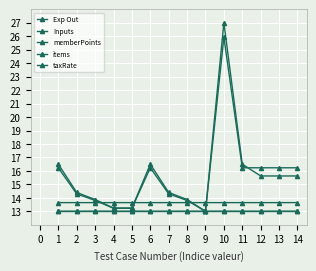

Reading left to right, transcribe all the data shown in this chart.

Exp Out: 16.5	14.4	13.9	13.2	13.2	16.5	14.4	13.9	13.0	27.0	16.5	15.6	15.6	15.6
Inputs: 16.2	14.3	13.8	13.2	13.2	16.2	14.3	13.8	13.0	25.9	16.2	16.2	16.2	16.2
memberPoints: 13.6	13.6	13.6	13.6	13.6	13.6	13.6	13.6	13.6	13.6	13.6	13.6	13.6	13.6
items: 13.0	13.0	13.0	13.0	13.0	13.0	13.0	13.0	13.0	13.0	13.0	13.0	13.0	13.0
taxRate: 13.0	13.0	13.0	13.0	13.0	13.0	13.0	13.0	13.0	13.0	13.0	13.0	13.0	13.0